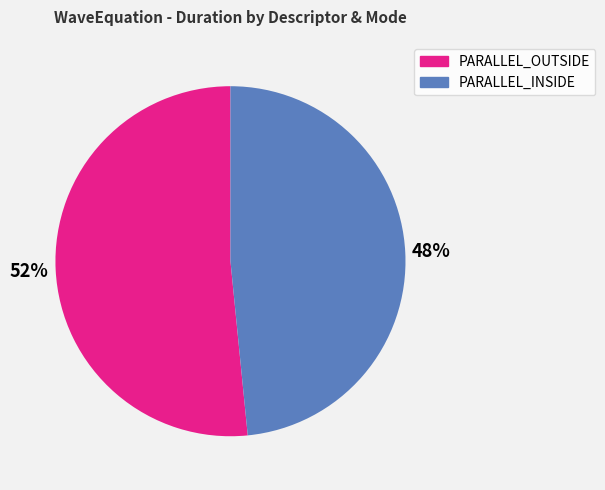

Which has a higher value, PARALLEL_INSIDE or PARALLEL_OUTSIDE?

PARALLEL_OUTSIDE